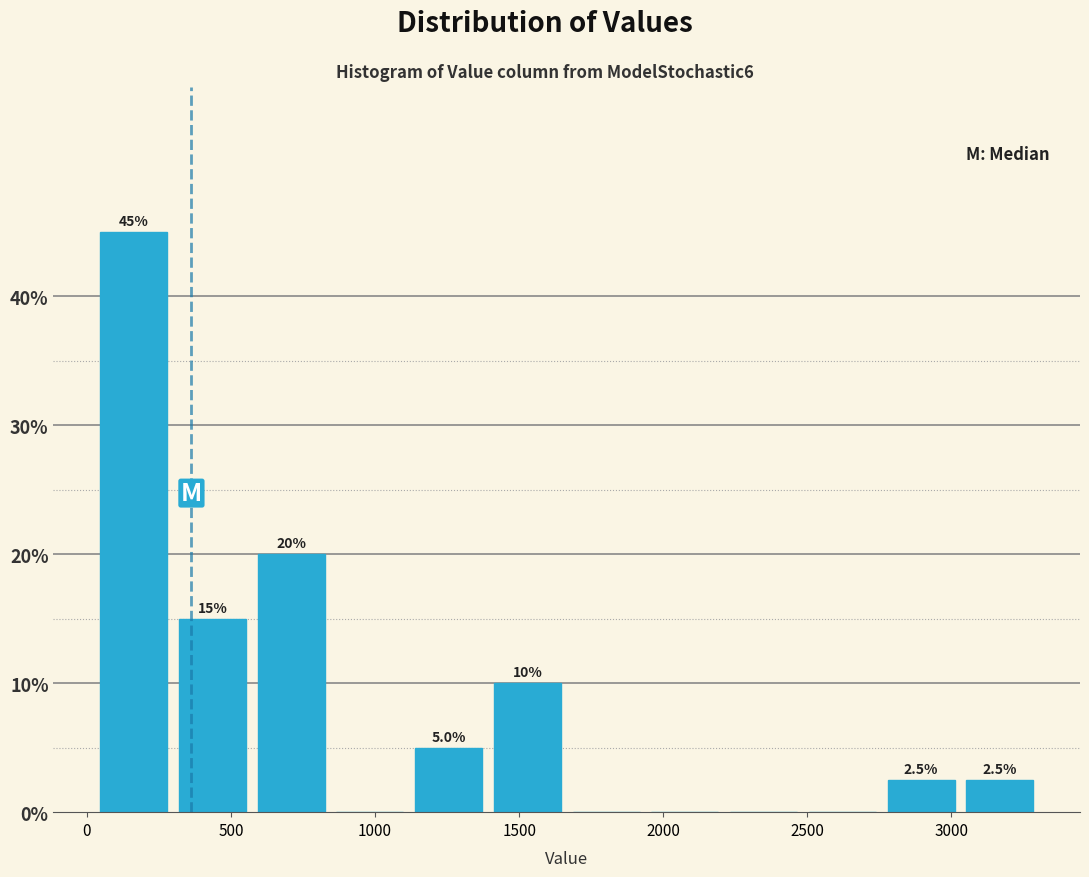

Over which range of the x-axis is the bar tallest?

50 to 300